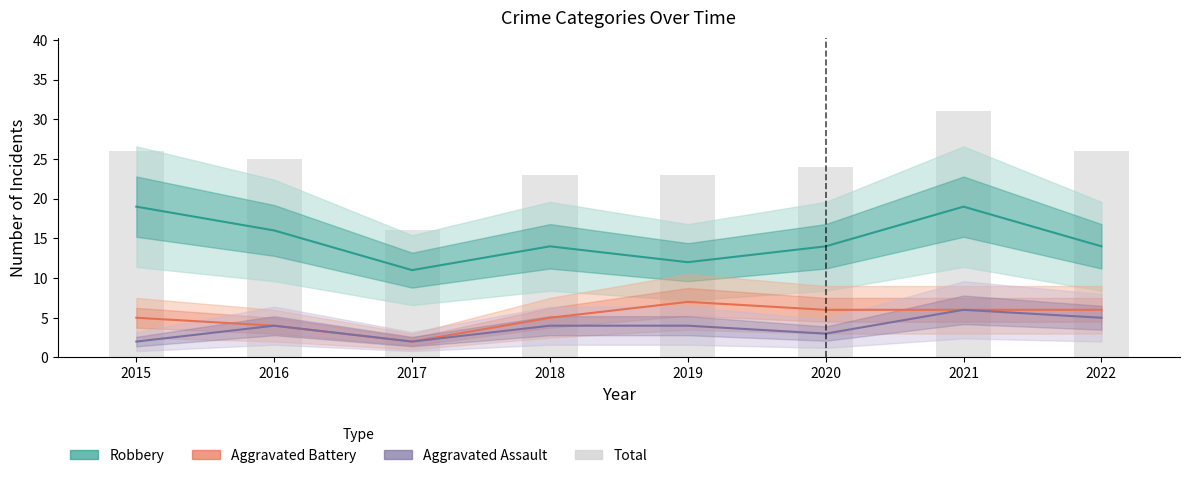

Which has a higher value, 2022 or 2021?

2021